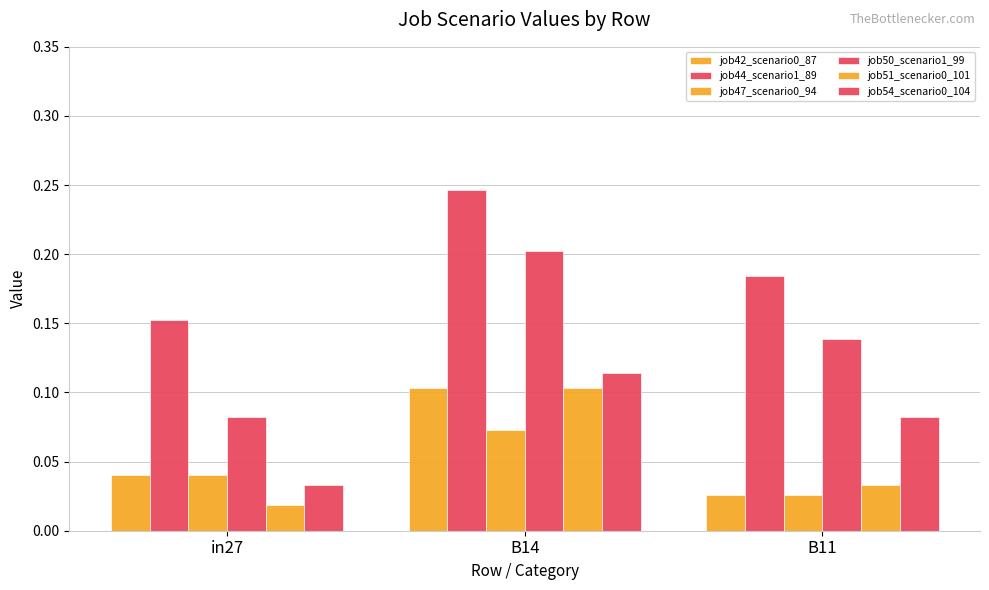

What is the average value of the job50_scenario1_99 series?

0.1